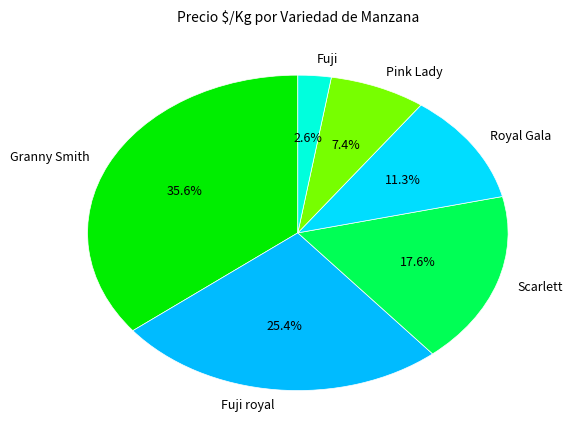

Which category has the smallest portion of the pie?

Fuji